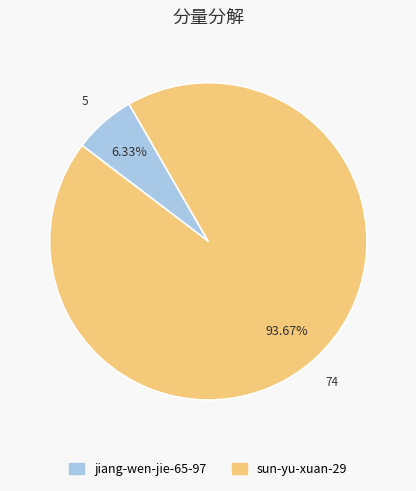

Is sun-yu-xuan-29 the majority of the pie?

Yes